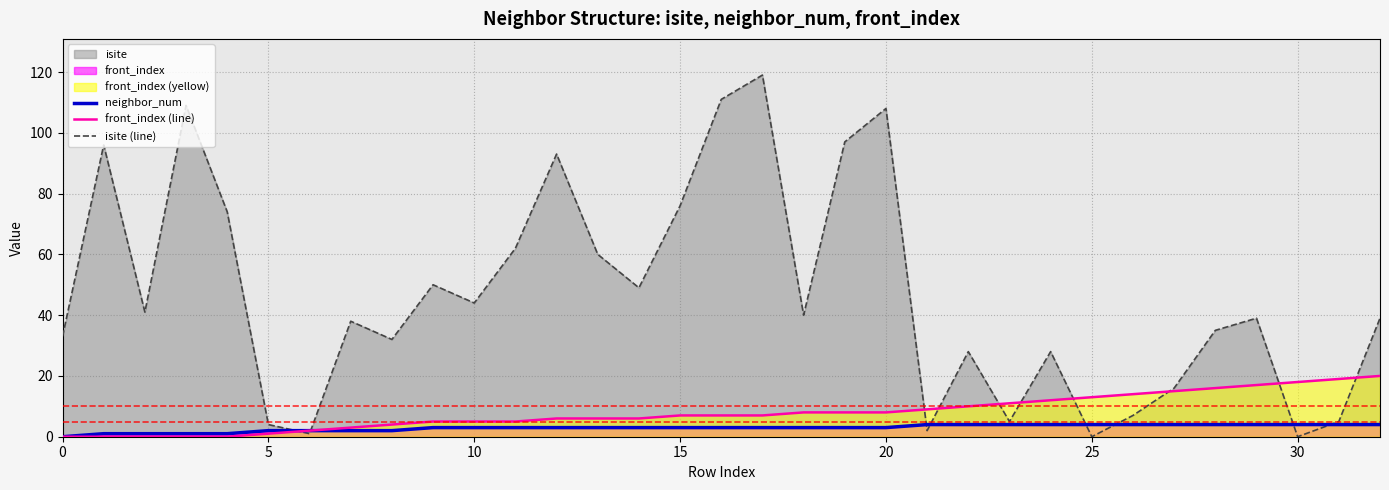

What is the spread (max minus min) of values at 20?

105